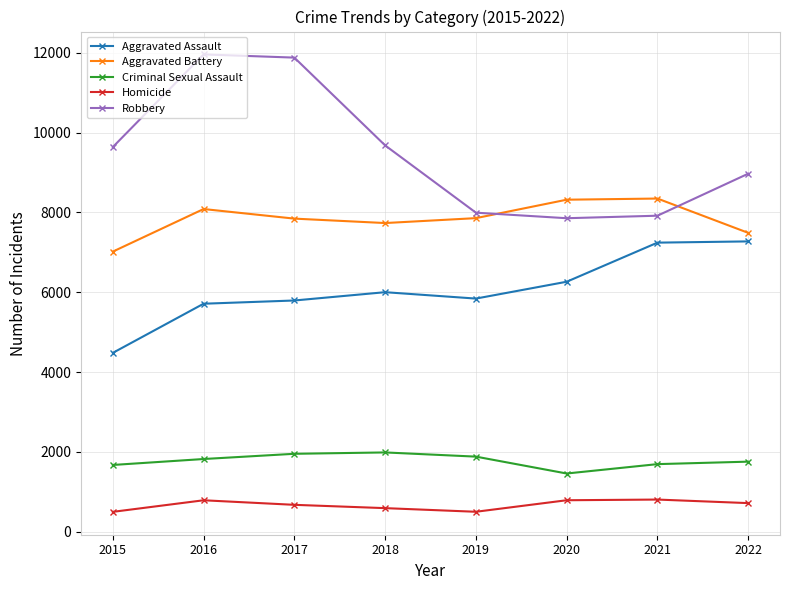

The Robbery series shows 13401 at 2018. True or false?

False